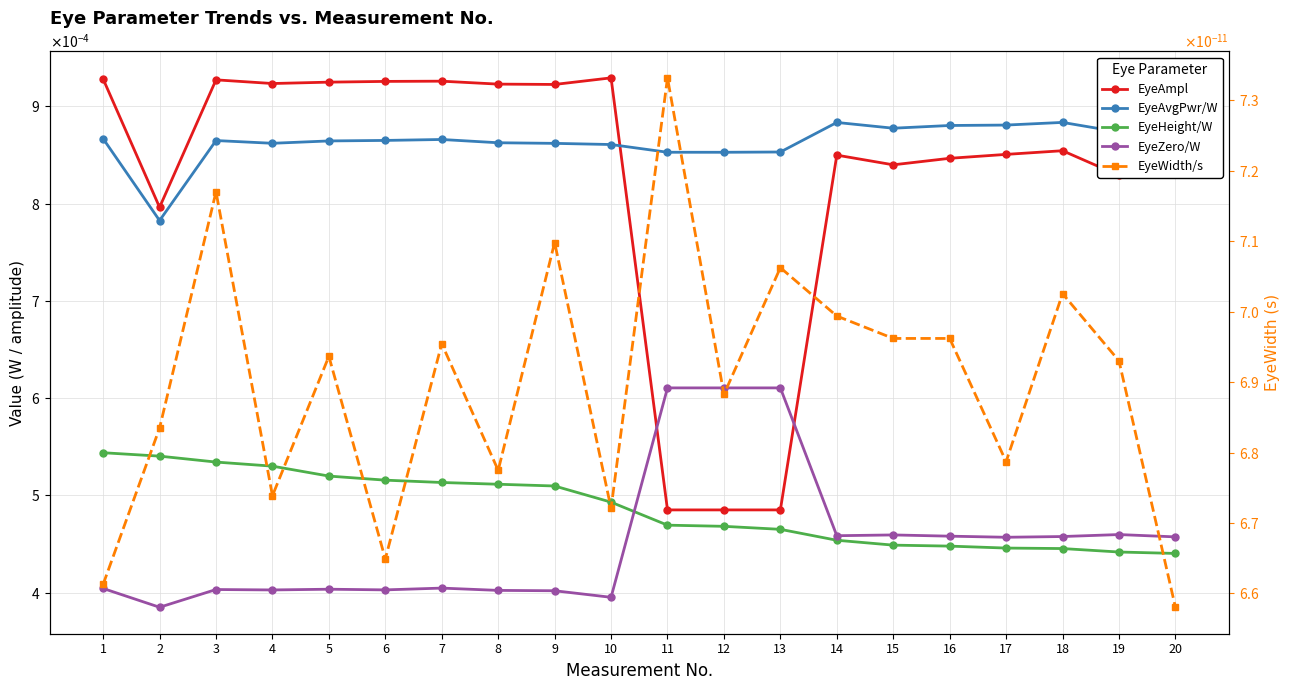

At which category does the chart reach its minimum across all series?

20